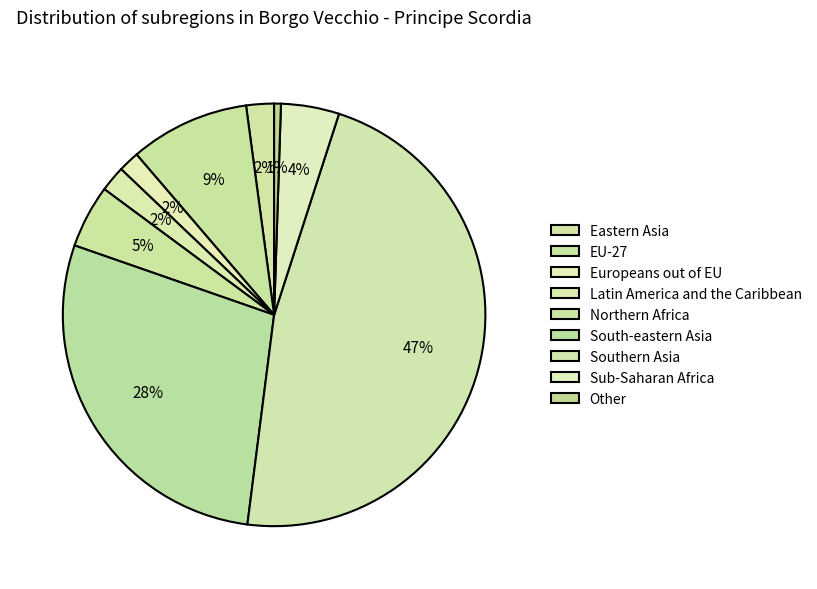

Combined, what portion of the pie is EU-27 and Latin America and the Caribbean?

11.1%